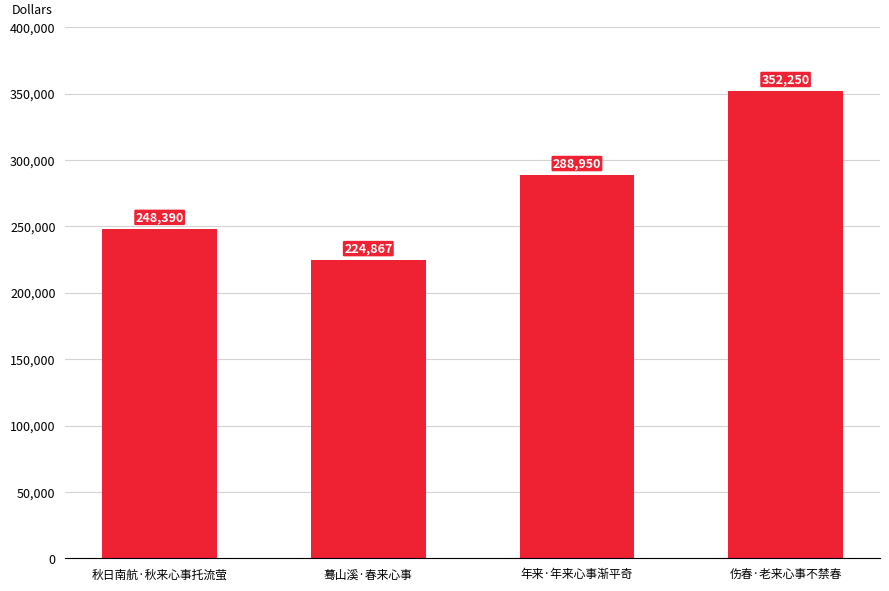

Rank the categories by value from lowest to highest.

蓦山溪·春来心事, 秋日南航·秋来心事托流萤, 年来·年来心事渐平奇, 伤春·老来心事不禁春